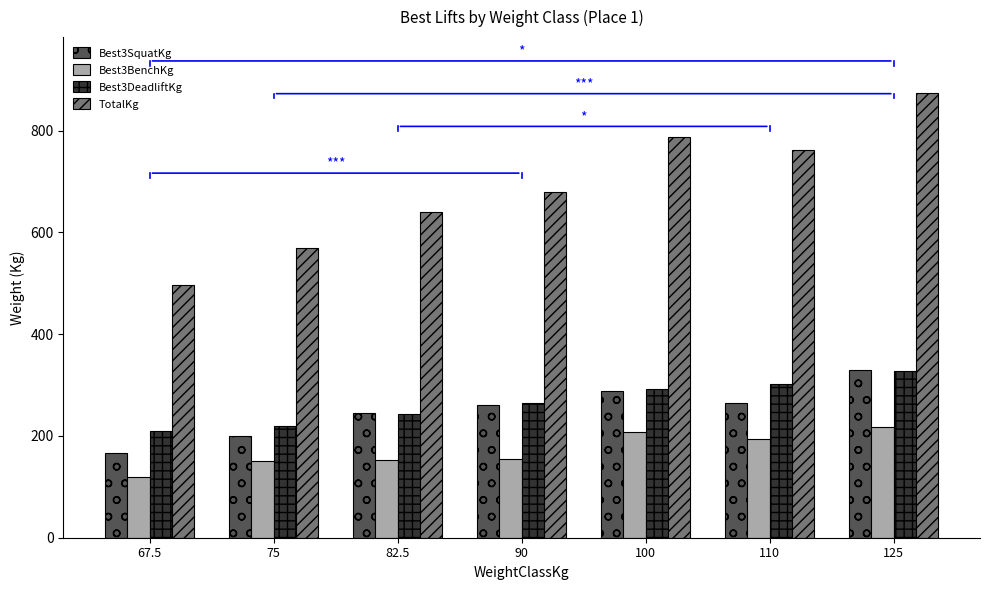

Is the value of Best3BenchKg at 67.5 greater than the value of TotalKg at 90?

No